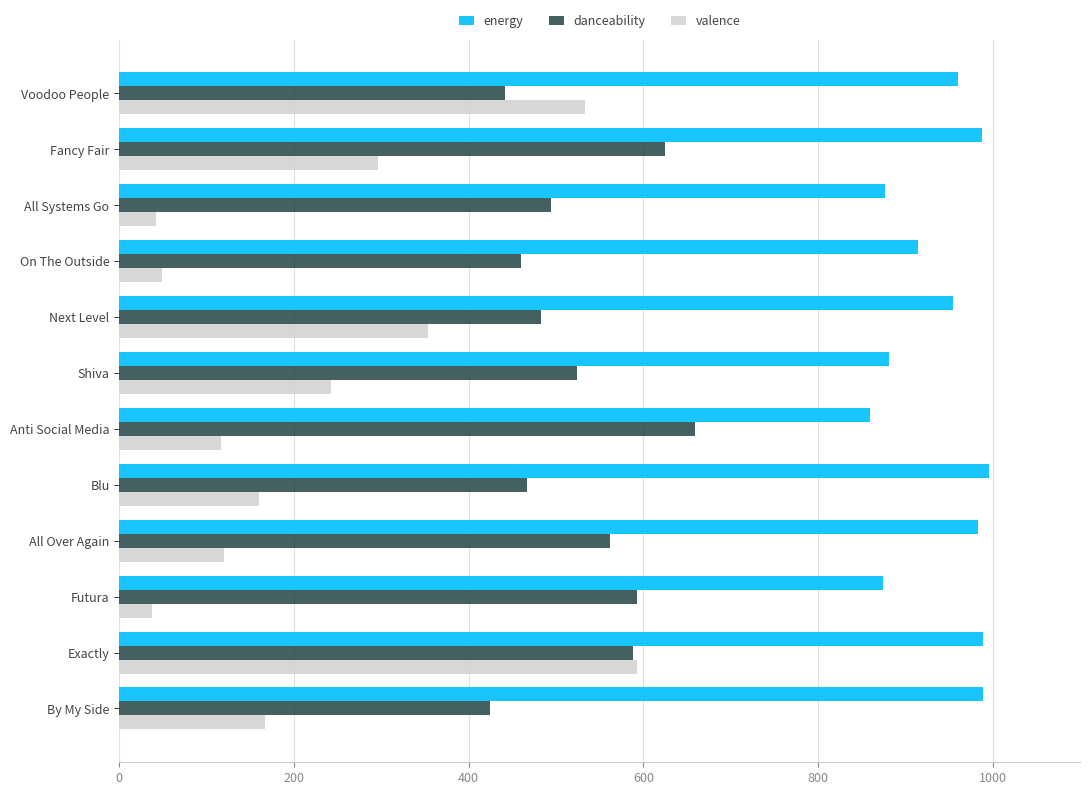

At which category is the sum across all series the highest?

Exactly